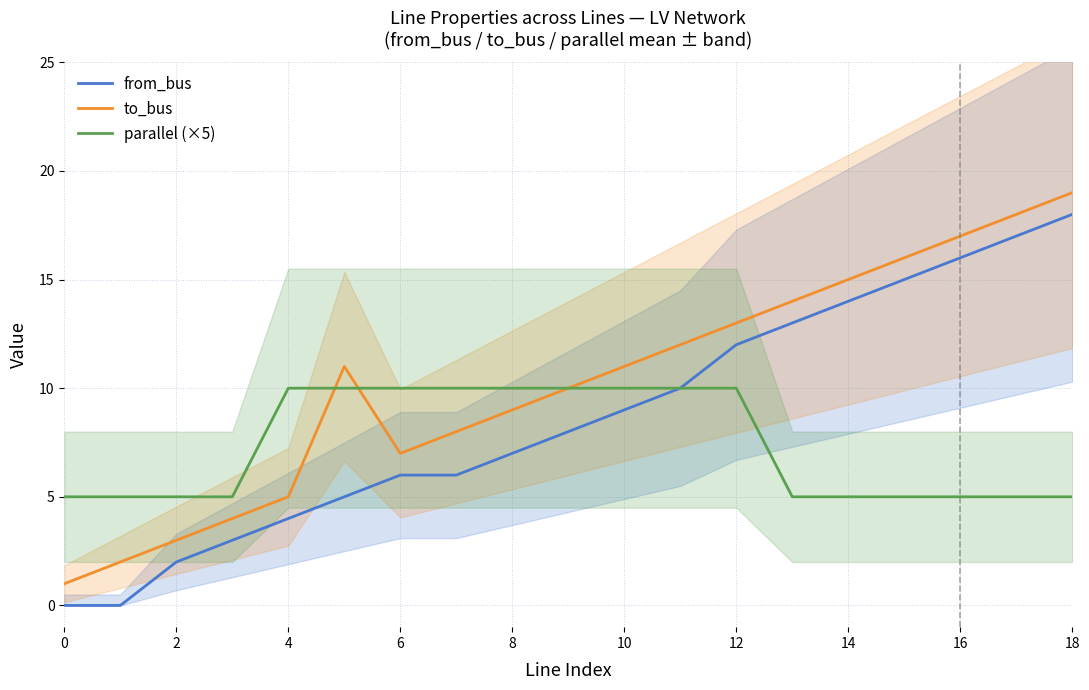

Read the parallel (×5) value at 14.

5